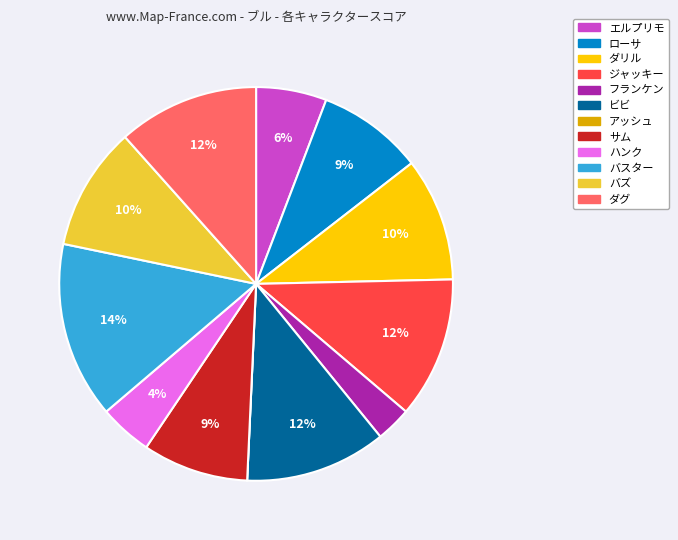

Is there any slice that represents more than half of the pie?

No